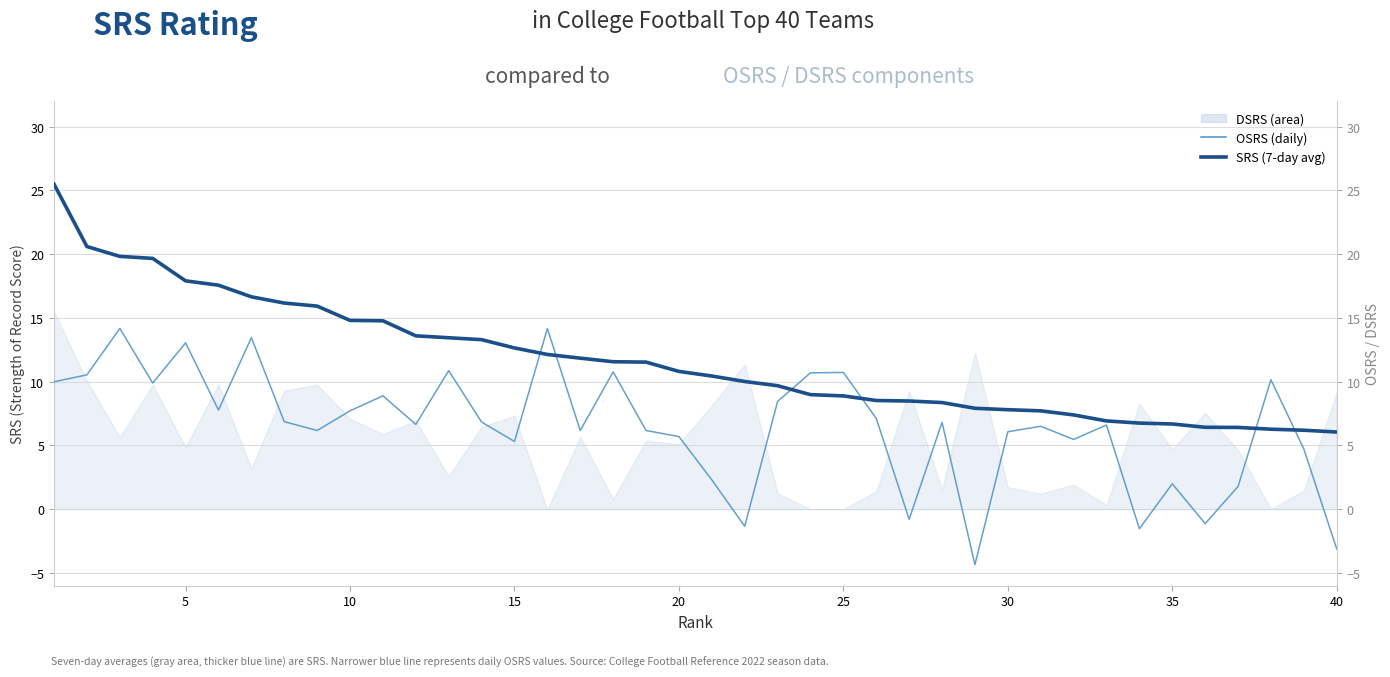

How many values in the OSRS (daily) series are below 6?

13